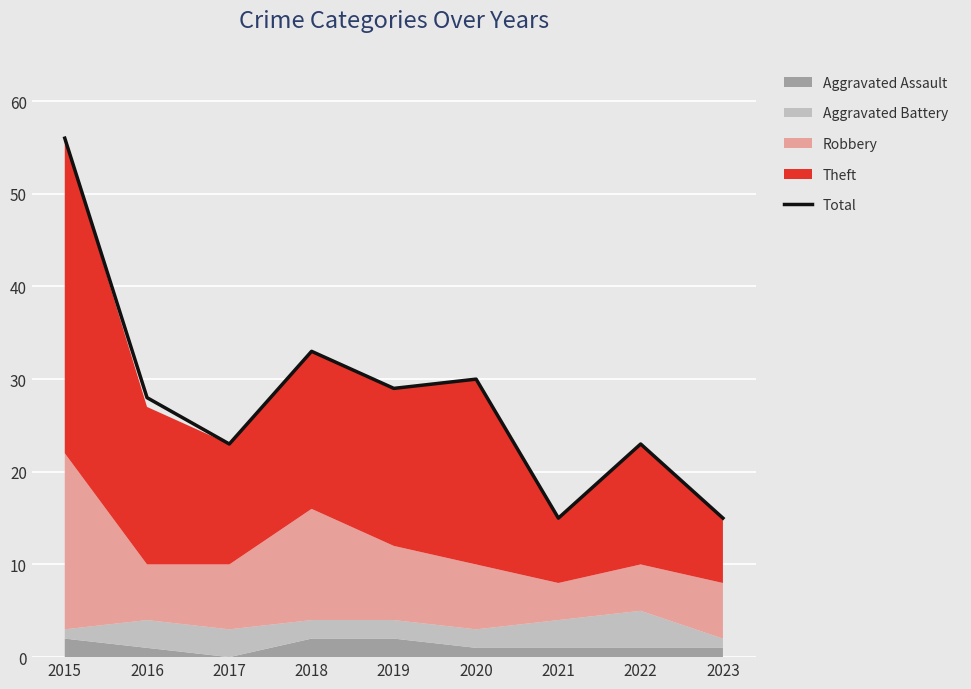

What is the minimum value shown in the chart?

15